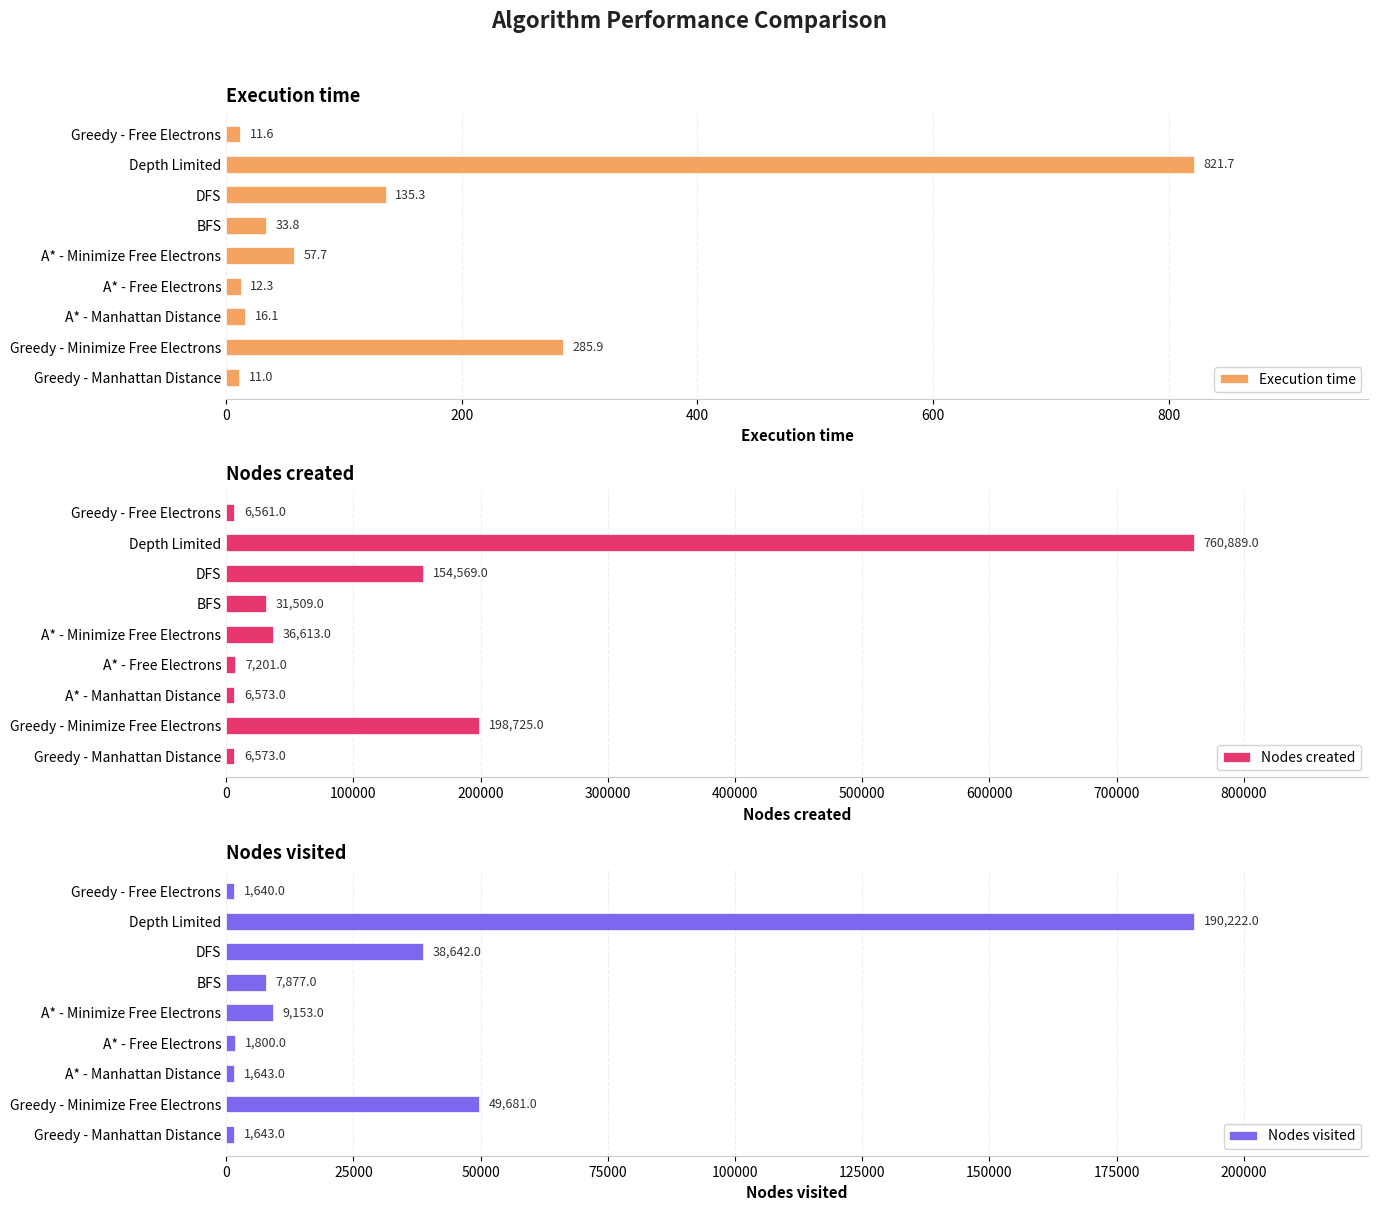

True or false: Execution time has a value of 11.0 at Greedy - Manhattan Distance.

True